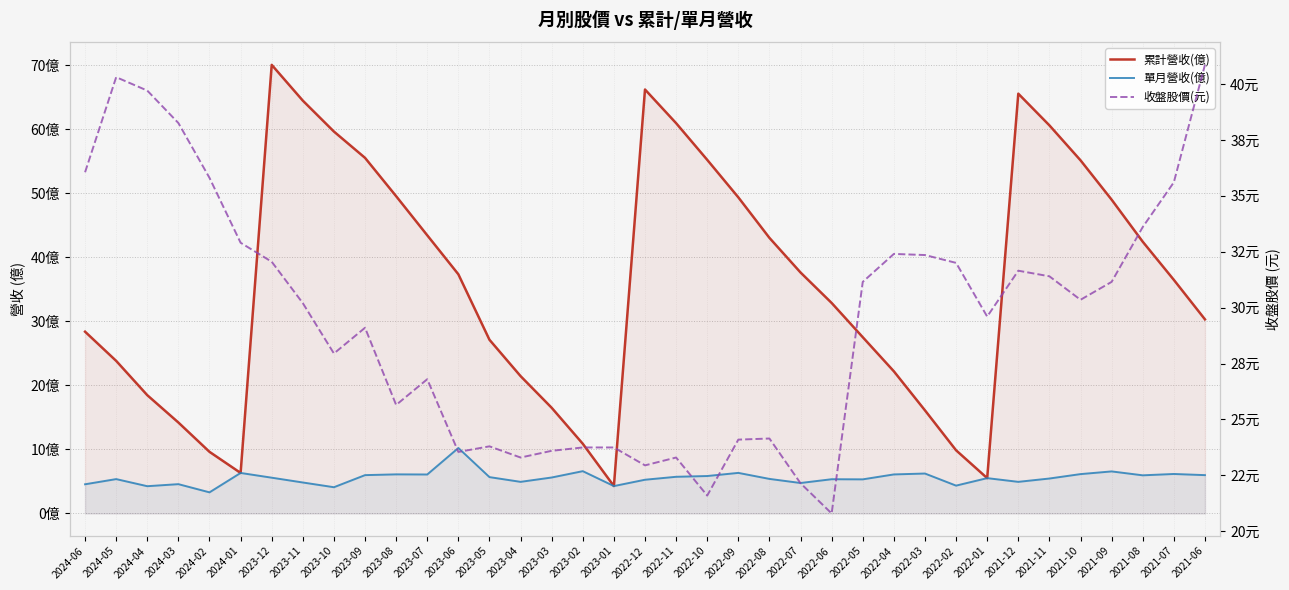

How many lines are shown in the chart?

3